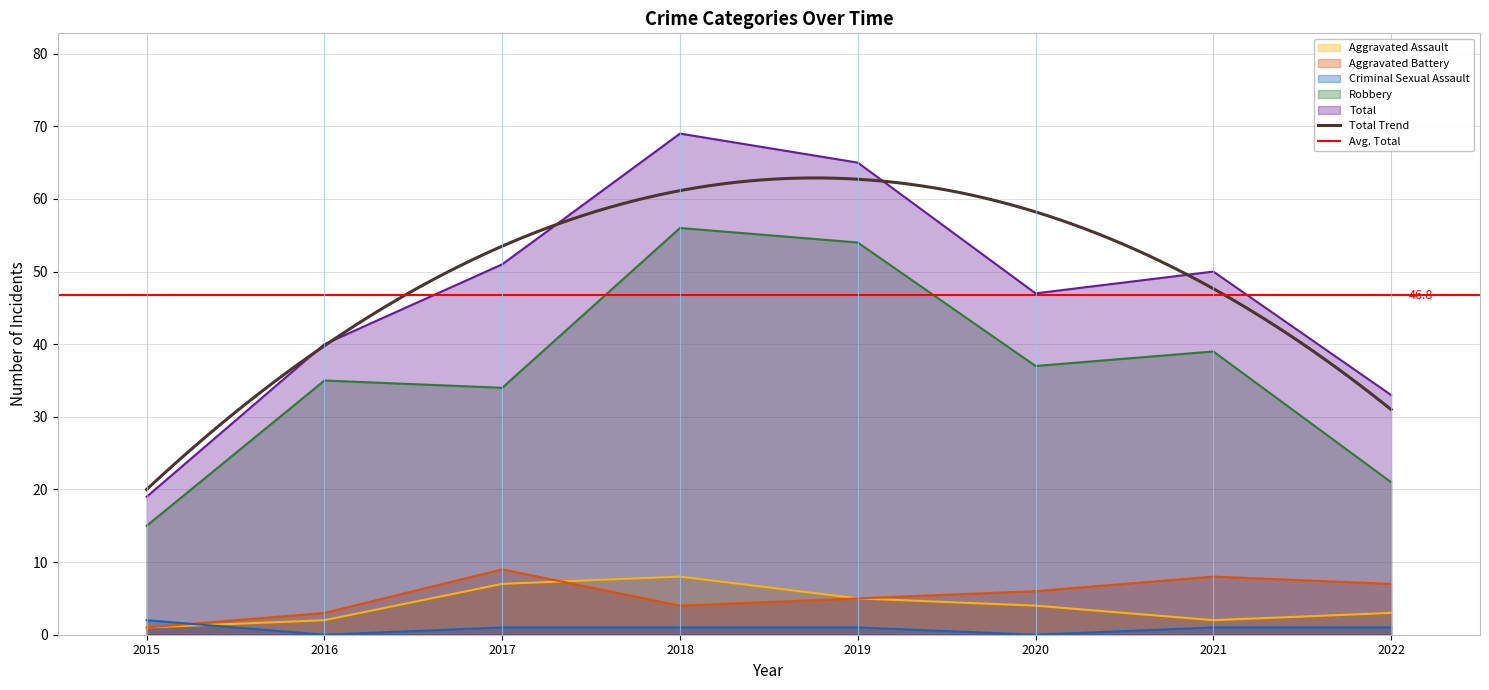

Which category has the highest value in the Robbery series?

2018